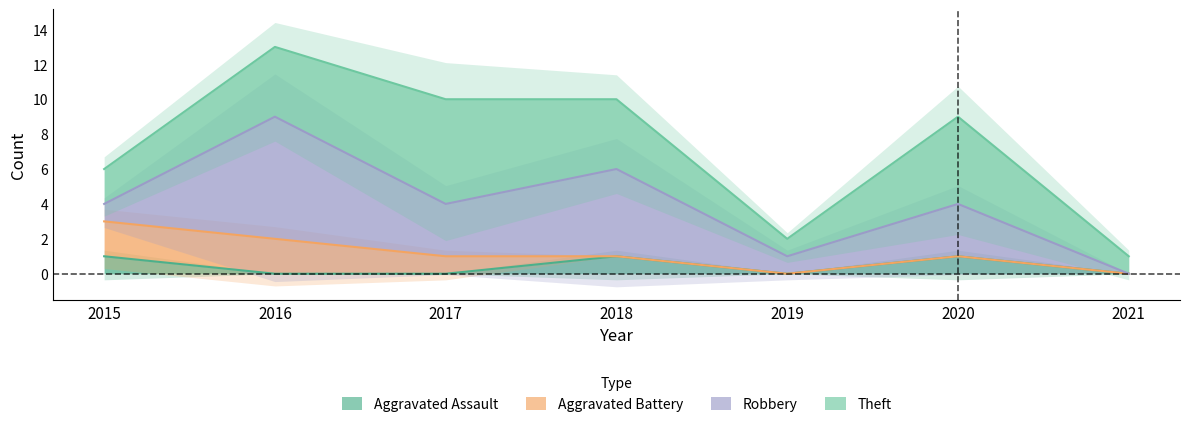

True or false: Aggravated Battery and Theft cross at least once.

False